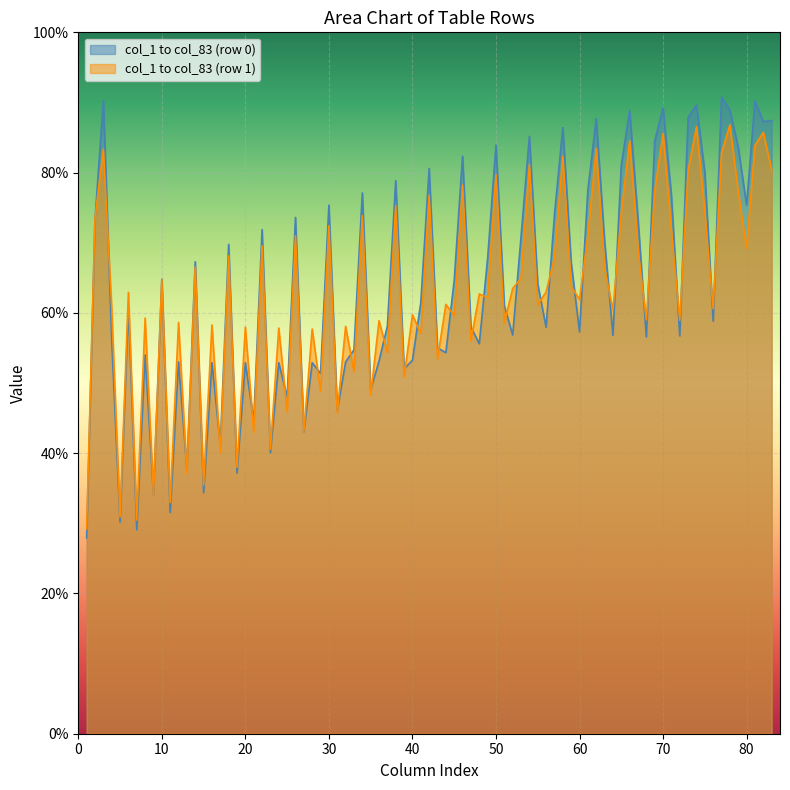

Rank the categories by col_2 value from lowest to highest.

0, 1